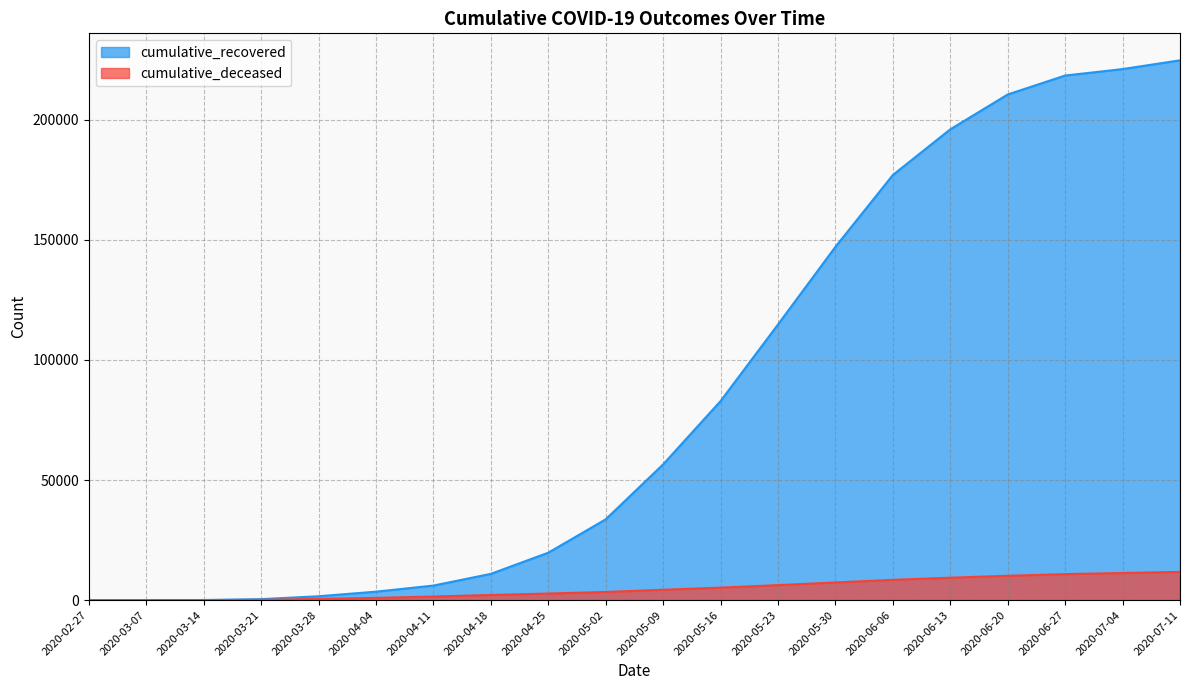

Which category has the highest value across all series?

2020-07-11